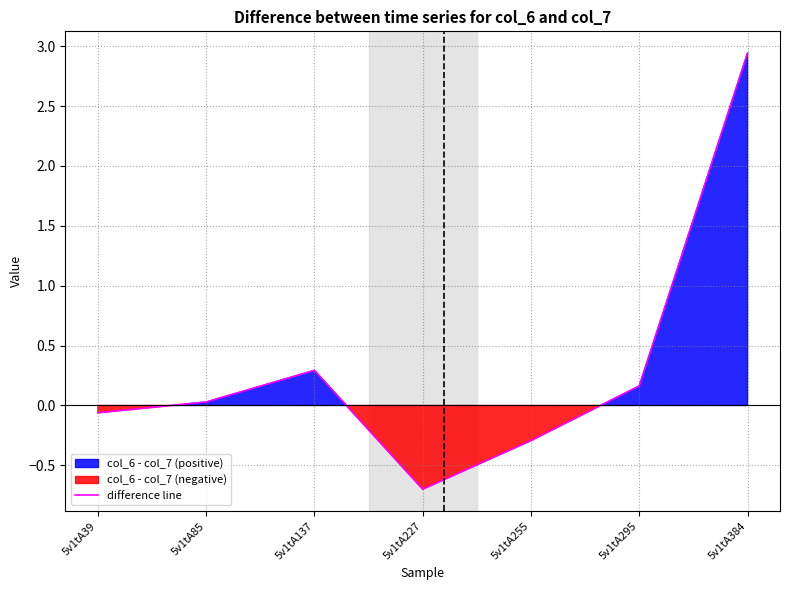

List the labels in order of value, largest first.

5v1tA384, 5v1tA137, 5v1tA295, 5v1tA85, 5v1tA39, 5v1tA255, 5v1tA227